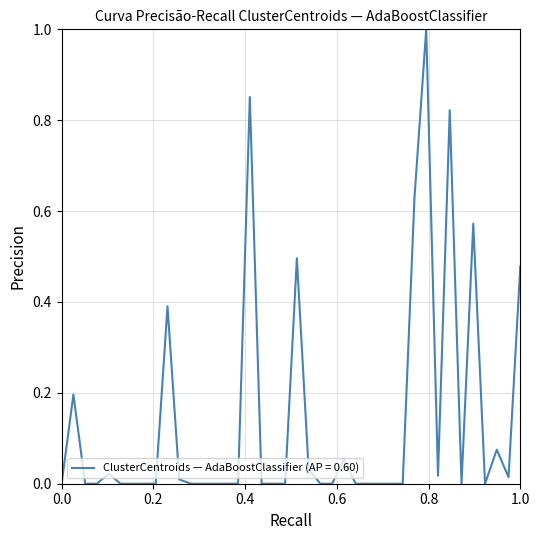

What is the difference between the maximum and minimum values?

1.0